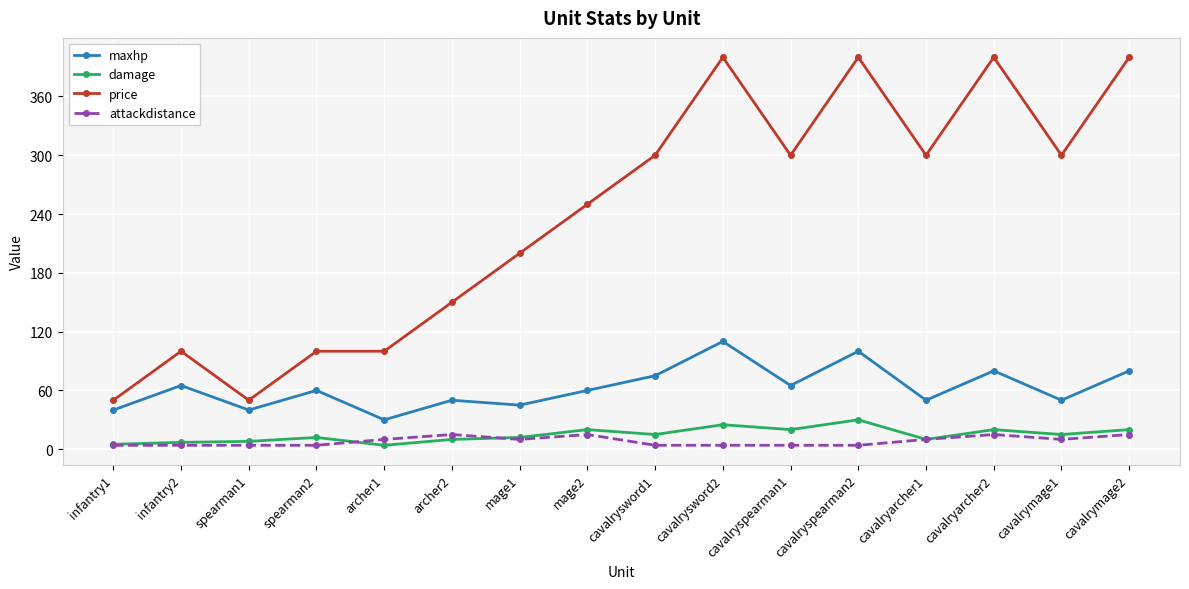

Which series has the largest range (max minus min)?

price